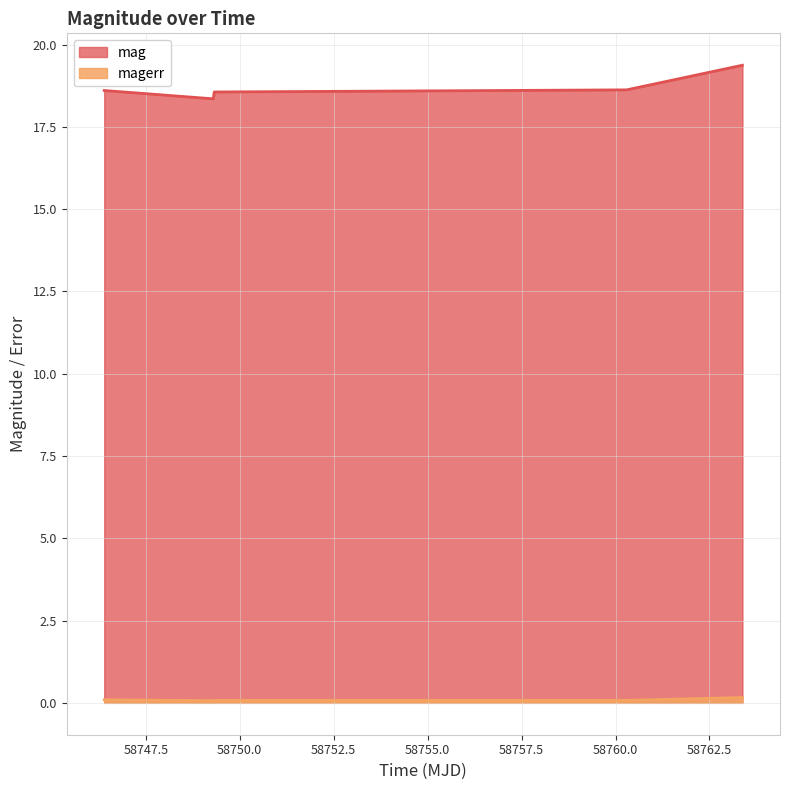

What is the sum of all mag values?

93.5